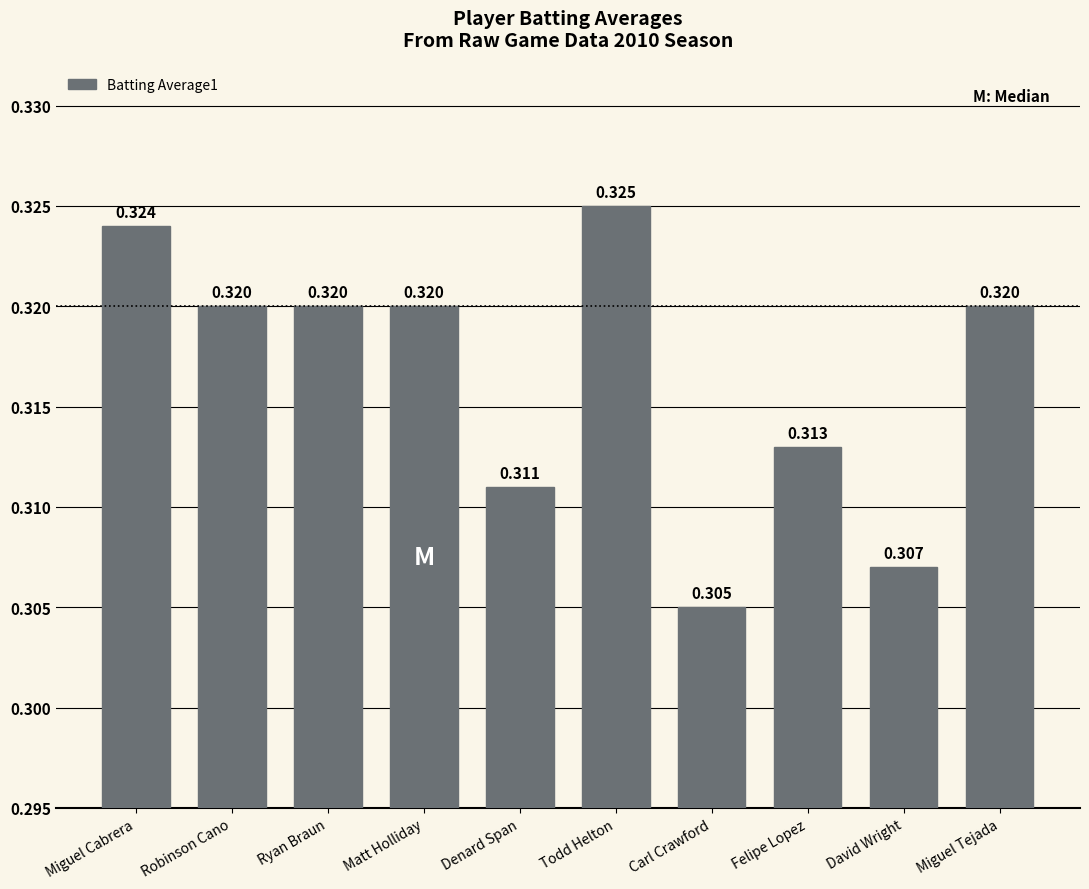

Which category has the highest value across all series?

Todd Helton